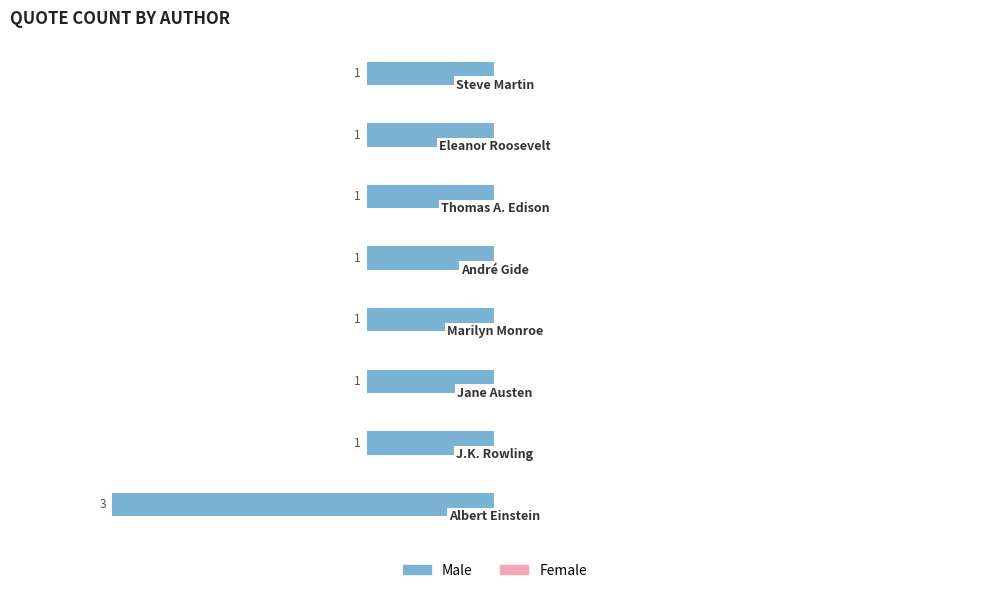

Are the bars horizontal?

Yes